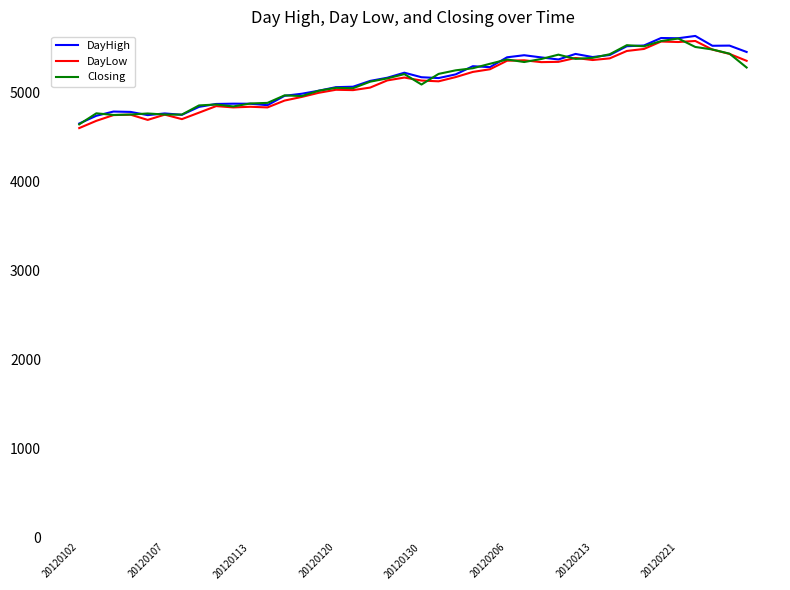

What is the maximum value for DayLow?

5573.4